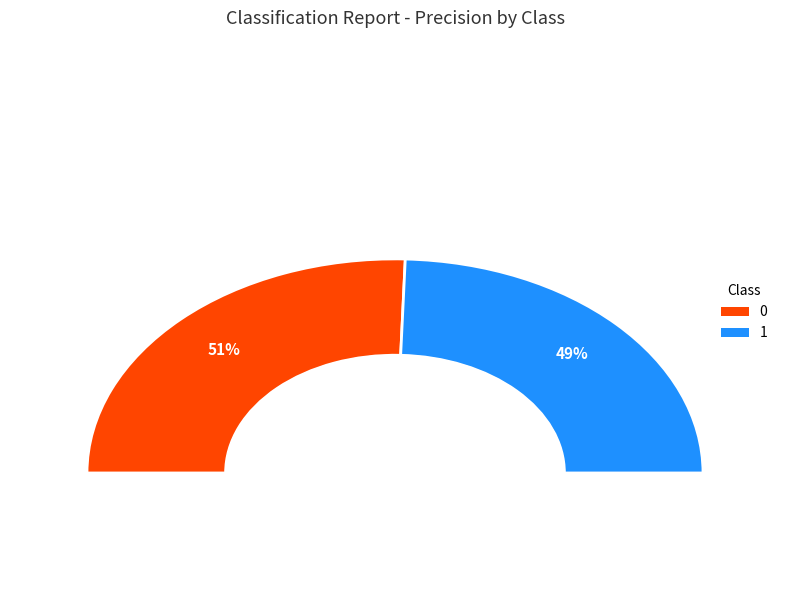

Count the number of slices in the pie.

2